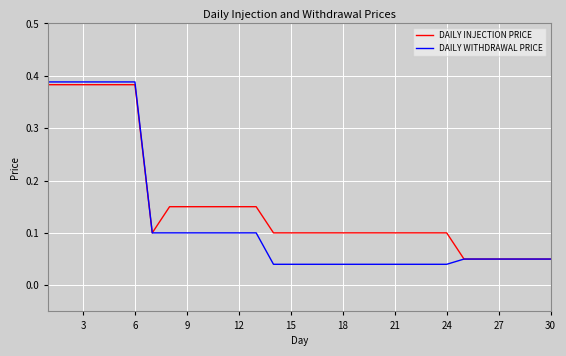

Which series has the largest range (max minus min)?

DAILY WITHDRAWAL PRICE